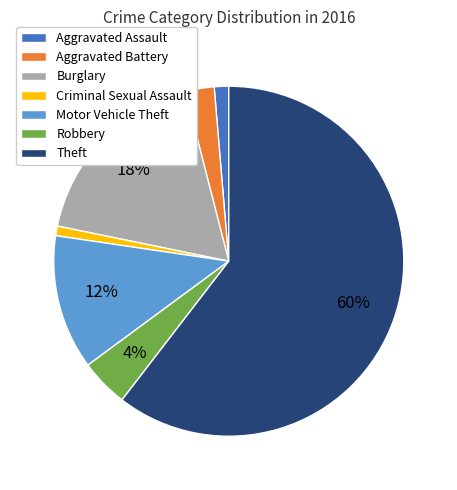

What percentage is the Burglary slice, to the nearest percent?

18%